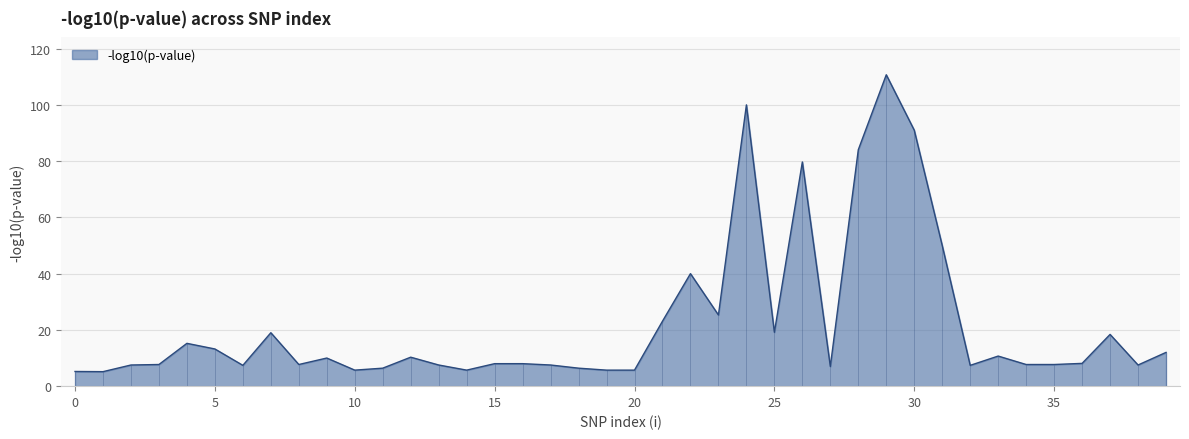

What is the change in value from 2 to 10?

-1.8